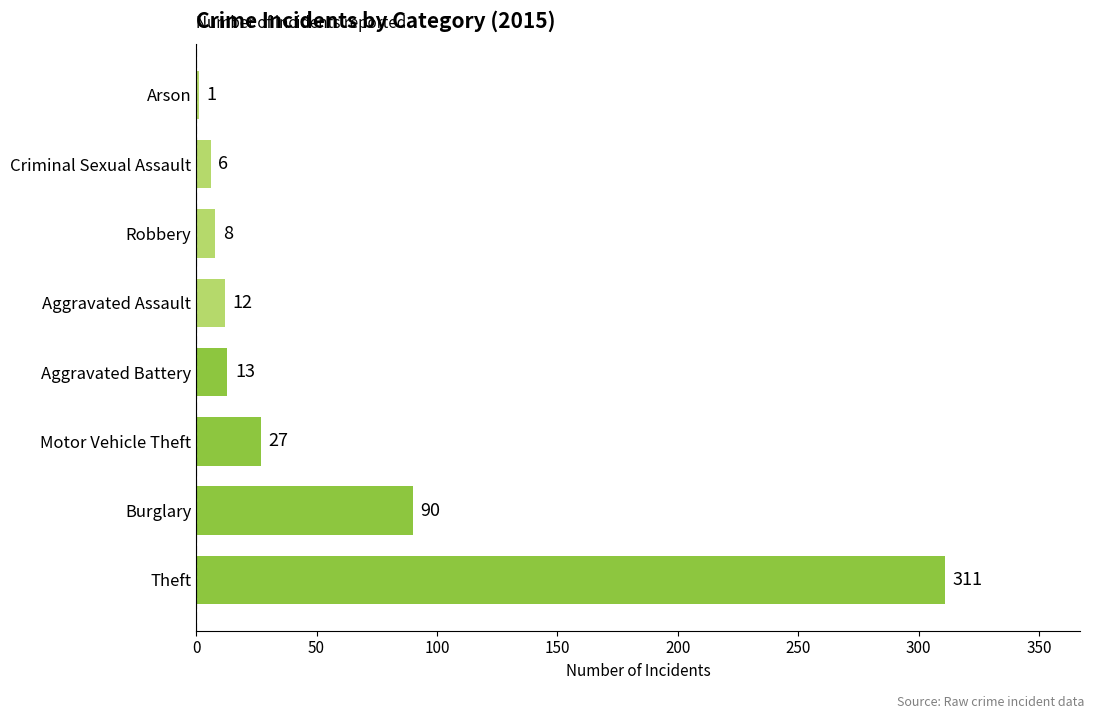

Does the chart contain stacked bars?

No